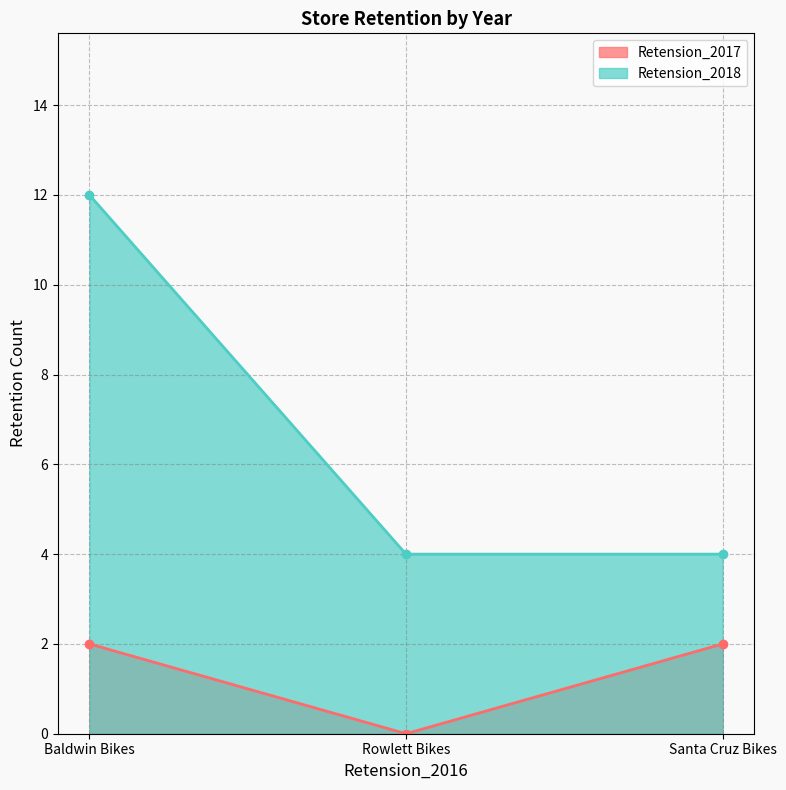

At which label is Retension_2017 closest to 1?

Baldwin Bikes